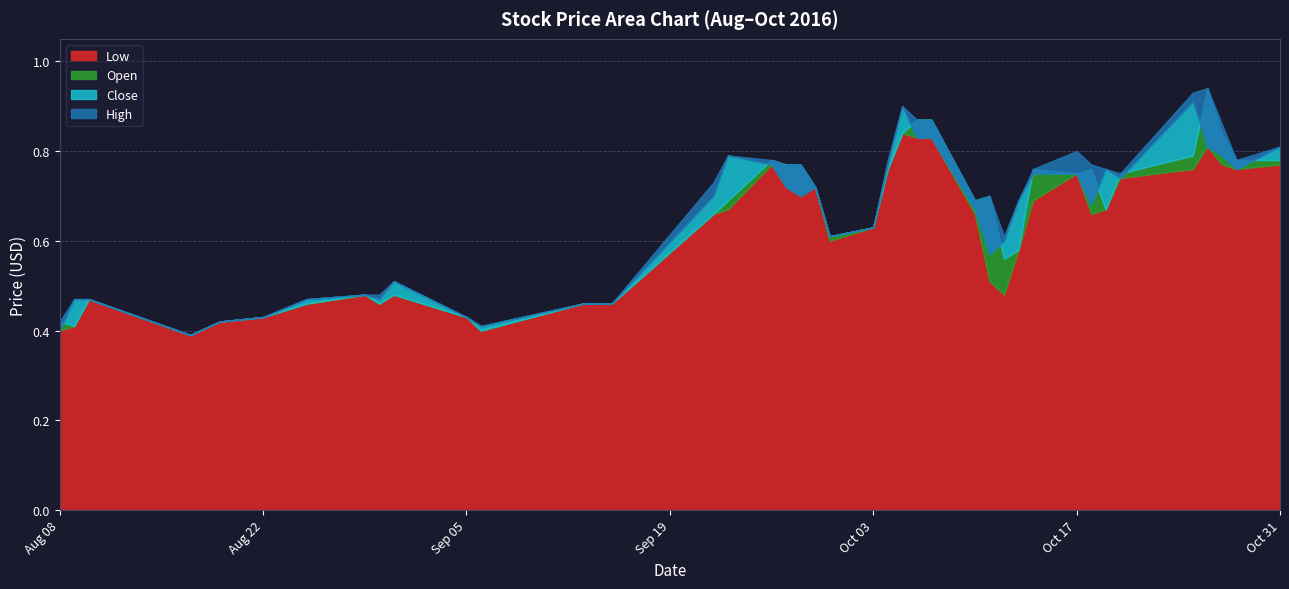

At which category does the chart reach its peak across all series?

2016-10-26